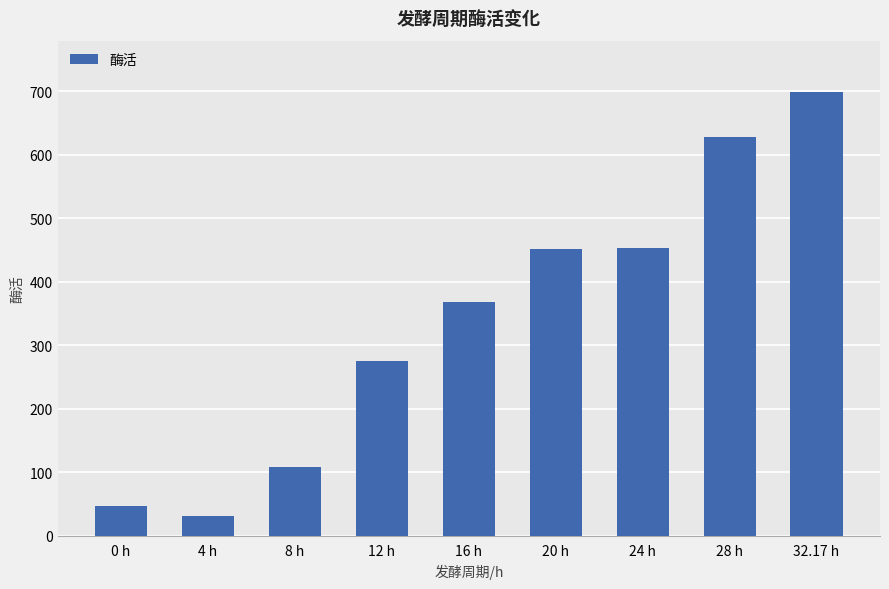

How many bars are there in total?

9